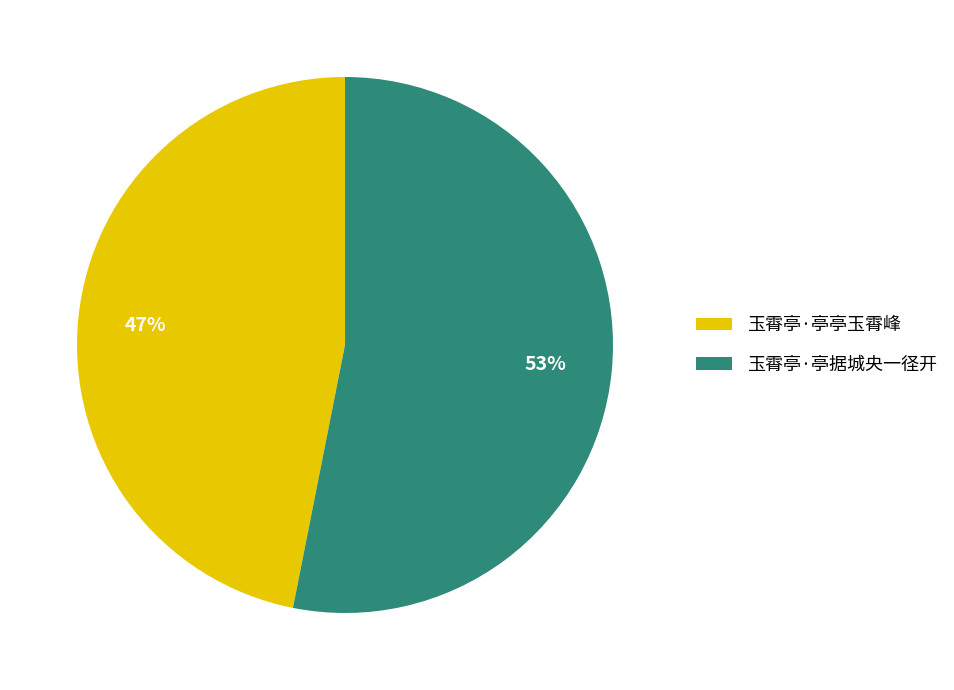

How many segments does this pie chart have?

2